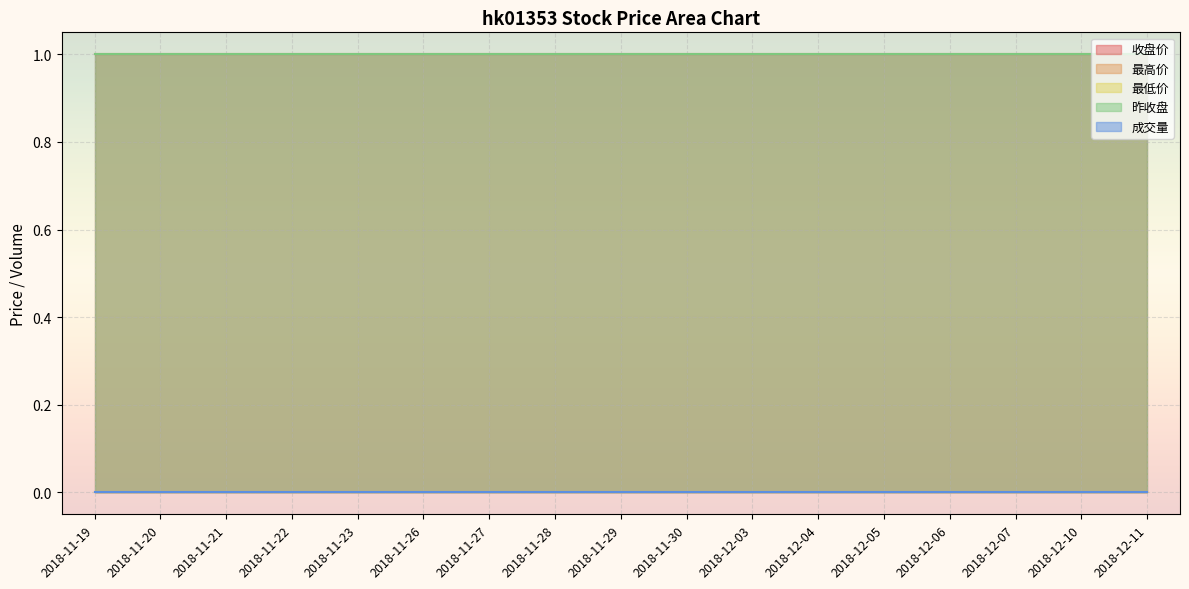

What is the highest value of the 收盘价 series?

1